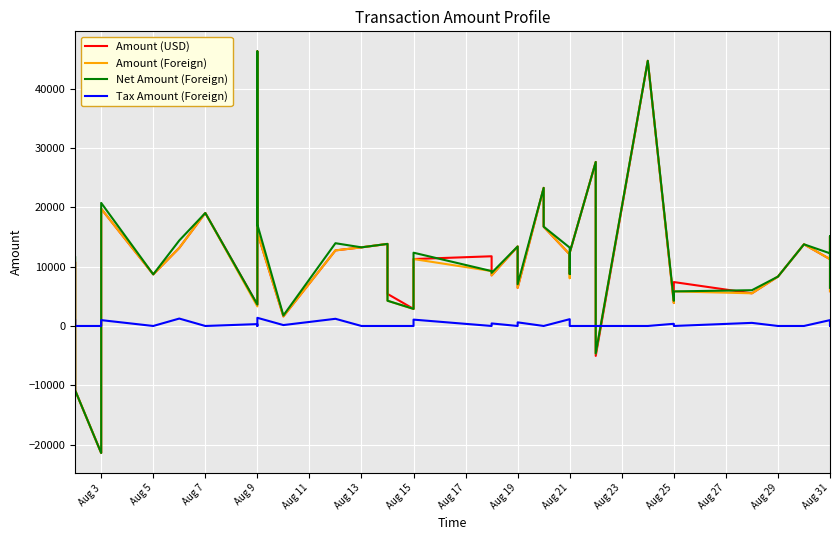

How many values in Amount (USD) are above zero?

36